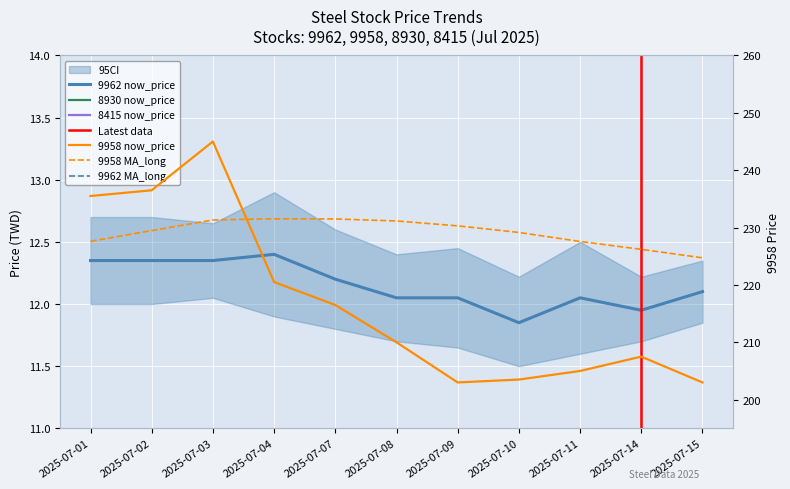

How many lines are shown in the chart?

6